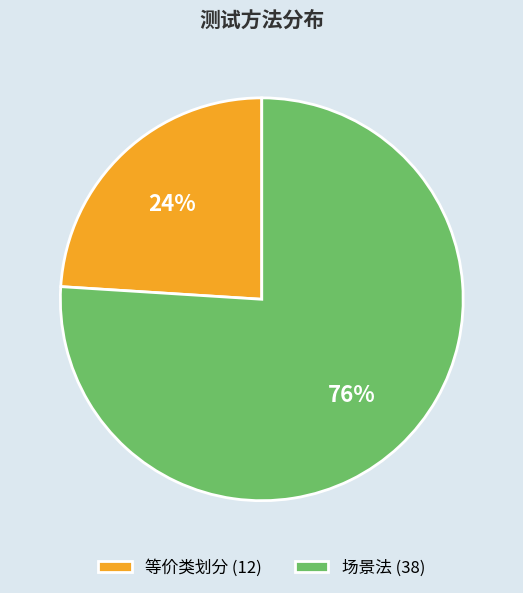

To the nearest percent, what is the difference between the 场景法 and 等价类划分 slice percentages?

52%